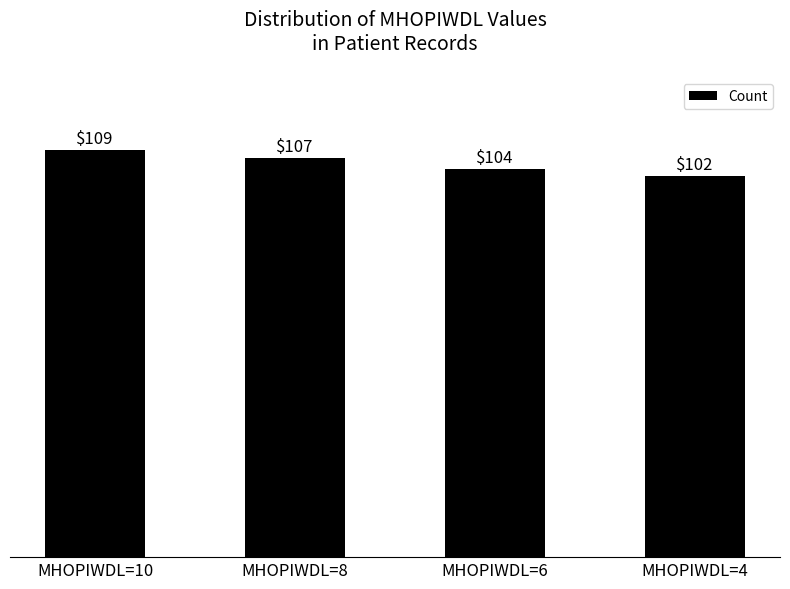

Rank the categories by value from lowest to highest.

MHOPIWDL=4, MHOPIWDL=6, MHOPIWDL=8, MHOPIWDL=10